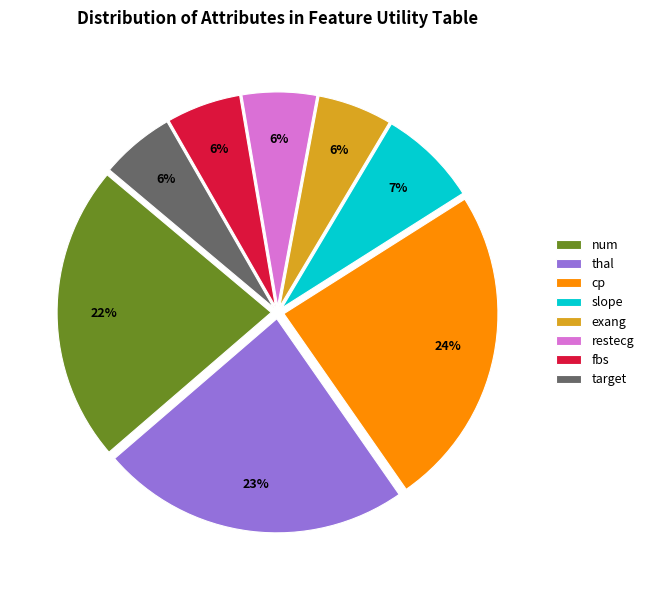

To the nearest percent, what is the difference between the num and cp slice percentages?

2%